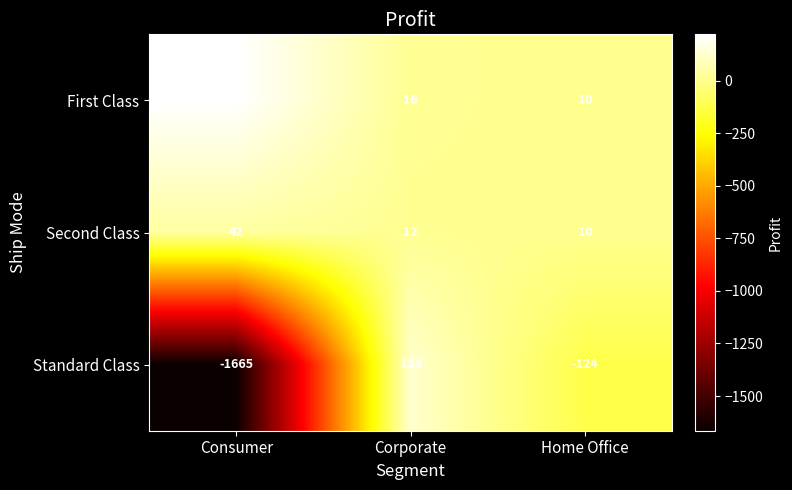

What is the difference between the First Class values at Corporate and Home Office?

6